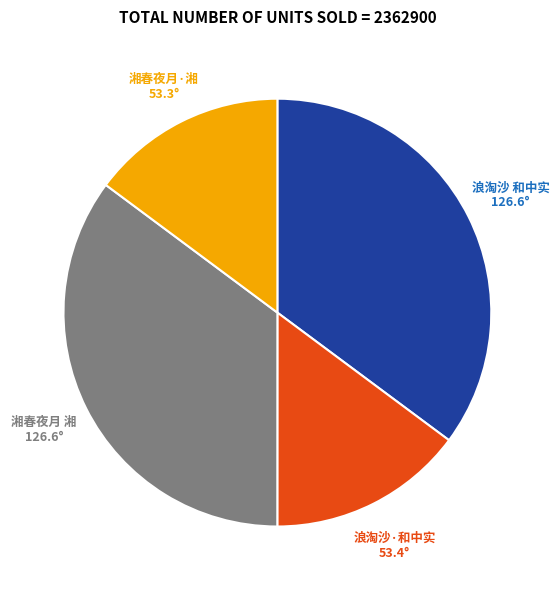

Is there a majority slice in this chart?

No